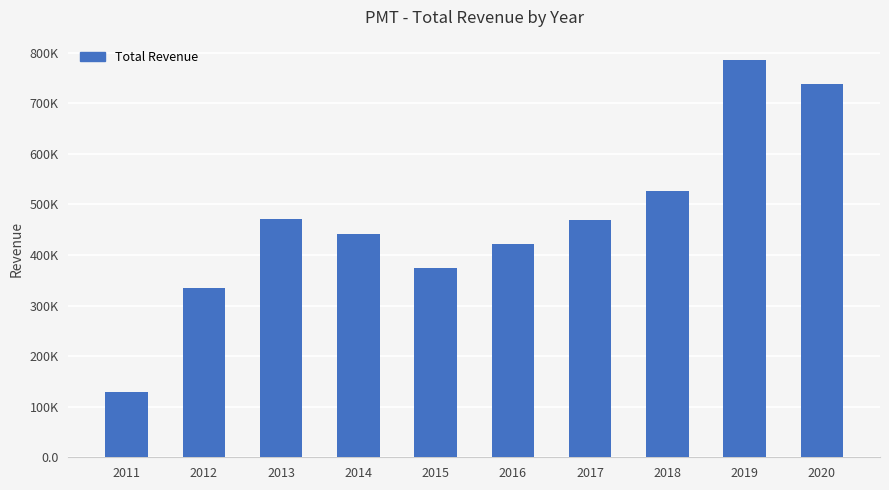

What is the difference between the maximum and minimum values?

657700